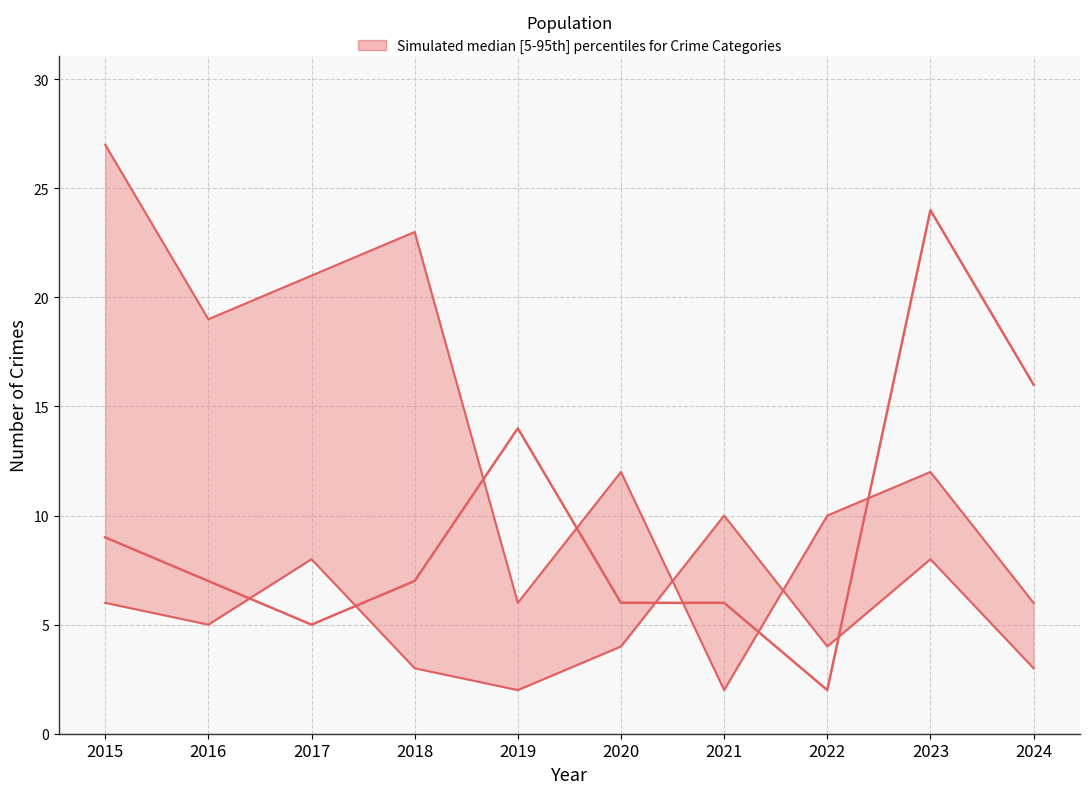

What is the maximum value shown in the chart?

27